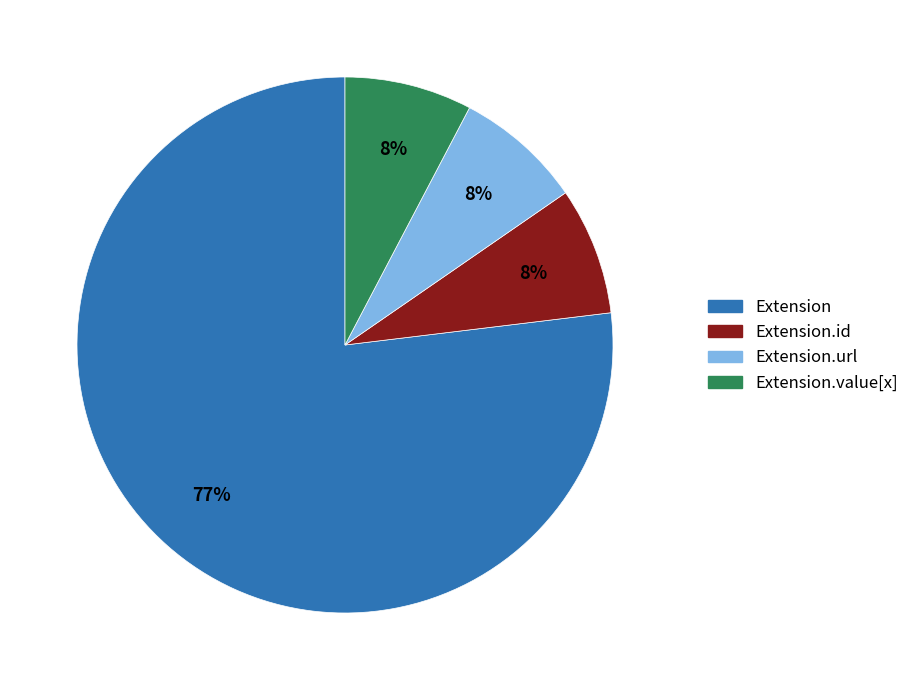

To the nearest percent, what is the average slice percentage?

25%